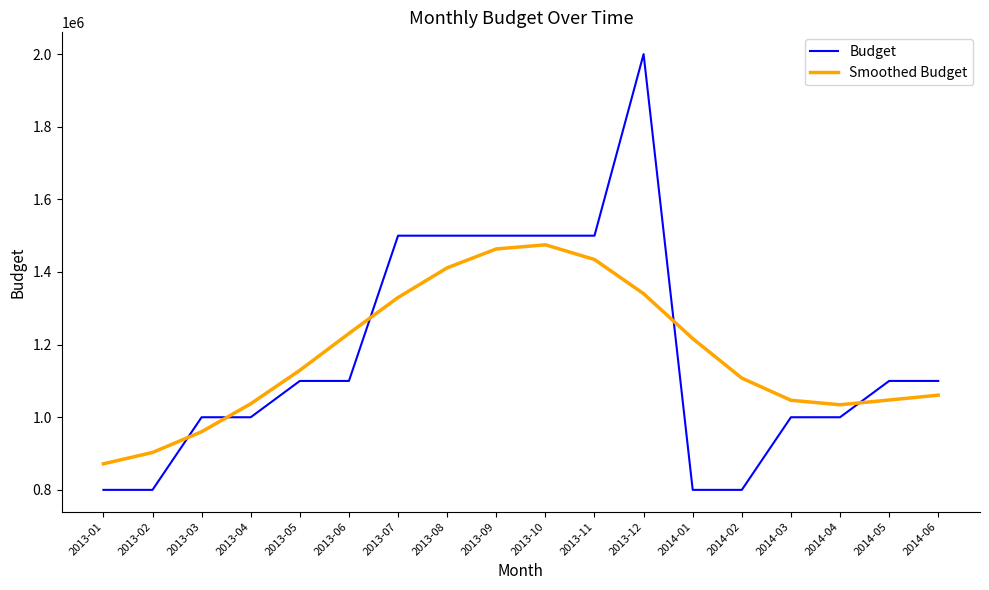

At how many categories does at least one series exceed 1831138?

1